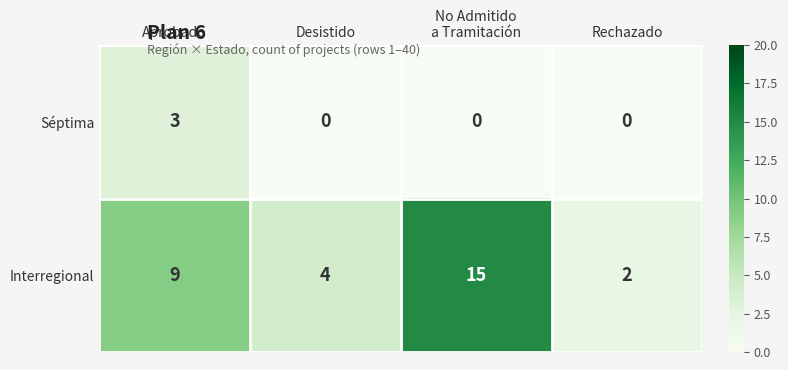

What is the maximum value for Séptima?

3